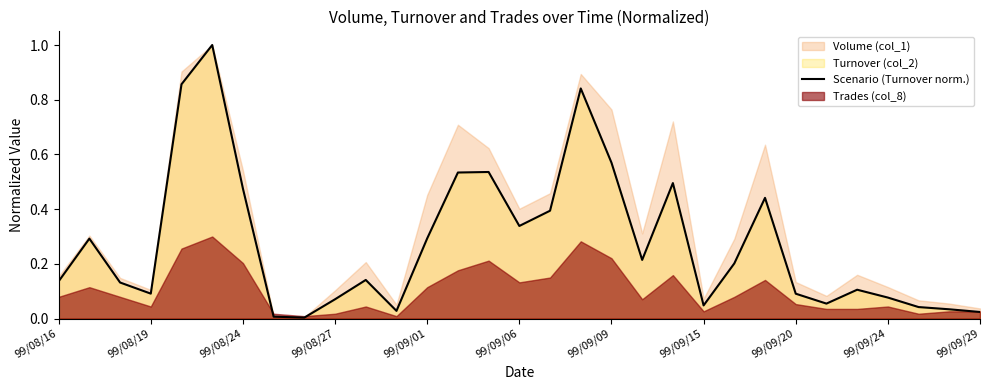

What value does the data have at 26?

0.1